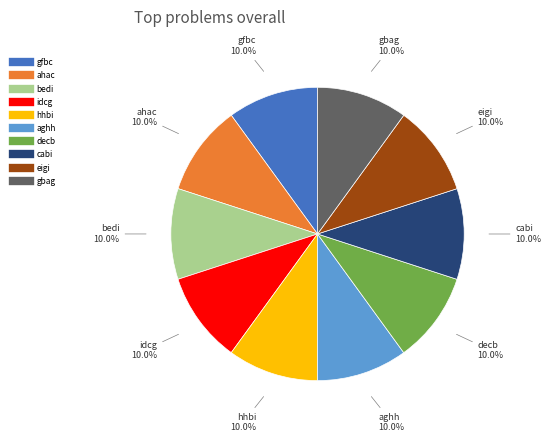

How many slices are in this pie chart?

10